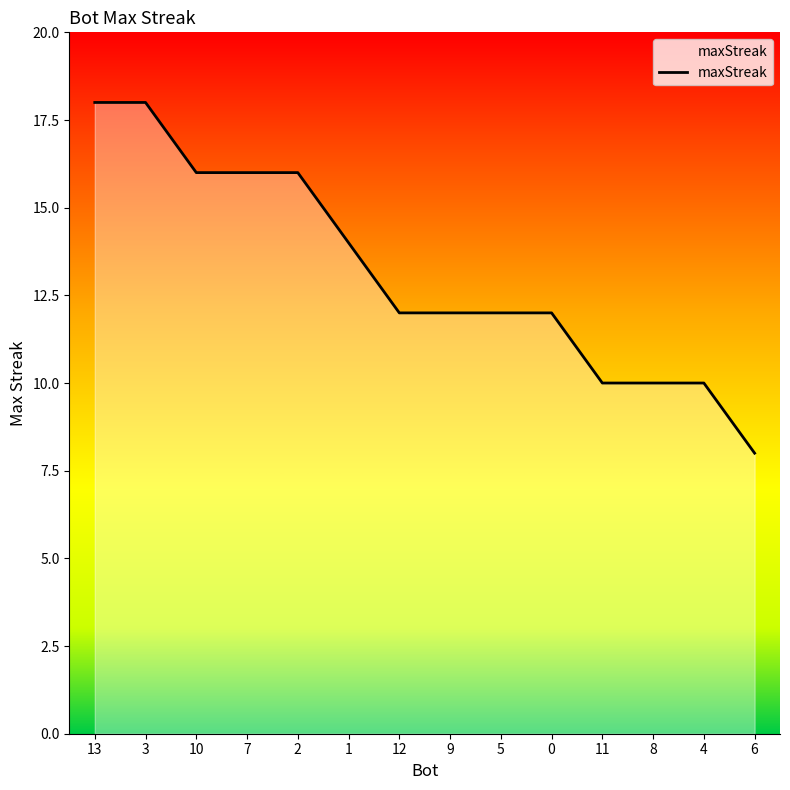

Is it true that the value at 2 is 16?

True